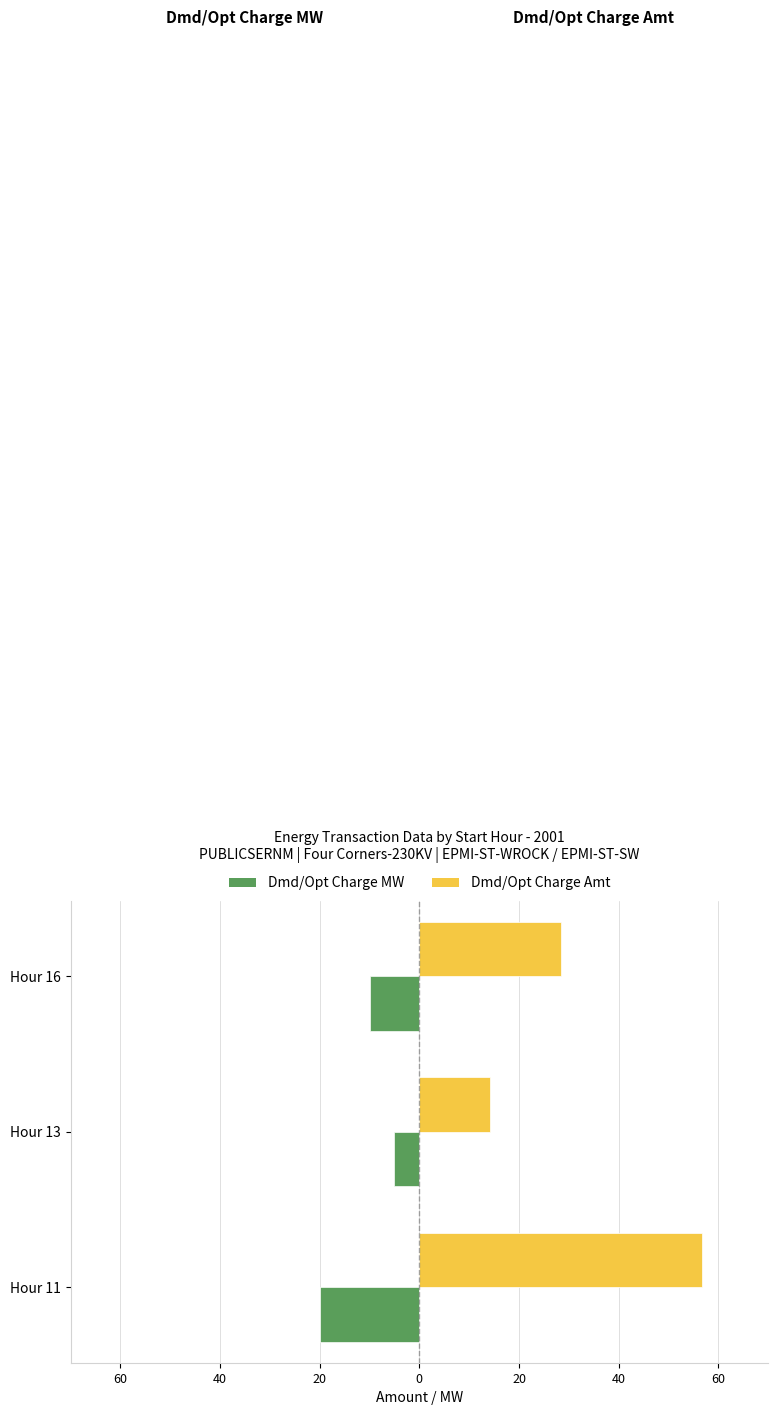

What is the value of the Dmd/Opt Charge Amt bar at the 3rd from the left?

28.4